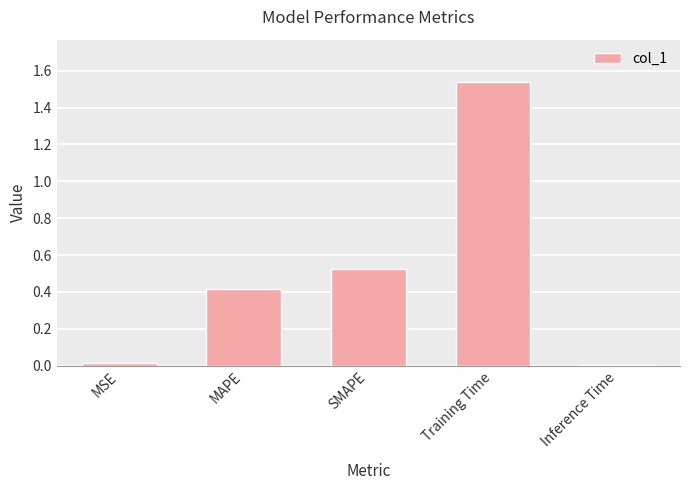

Is it true that the value at MSE is 0.0?

True